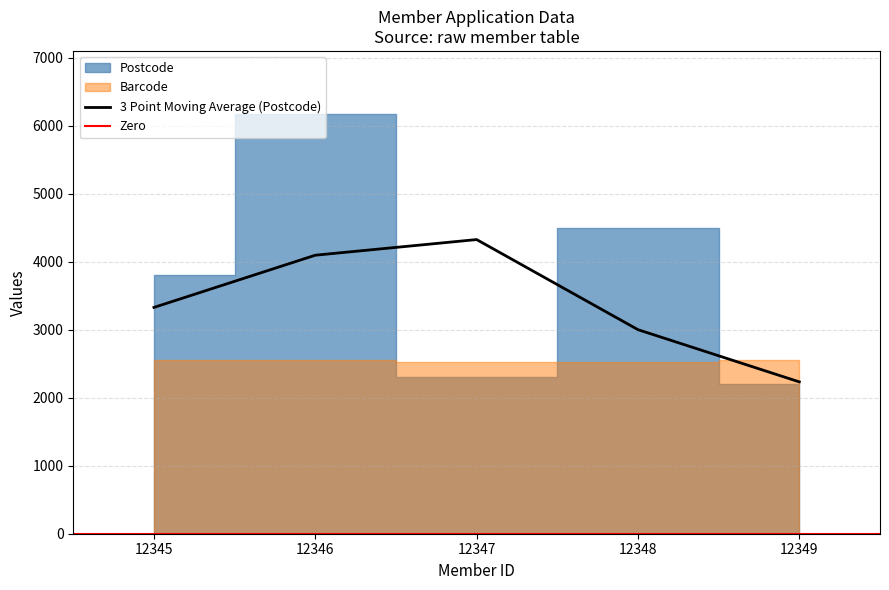

What is the minimum value for 3 Point Moving Average (Postcode)?

2232.7